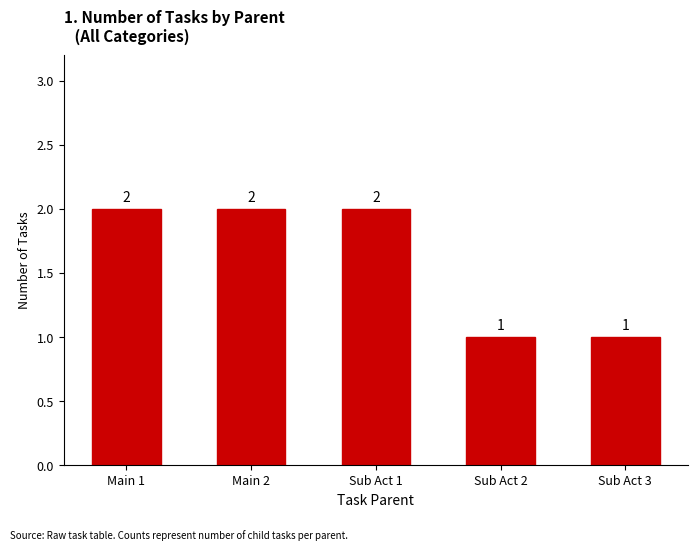

Reading left to right, extract all data points from this chart.

2	2	2	1	1